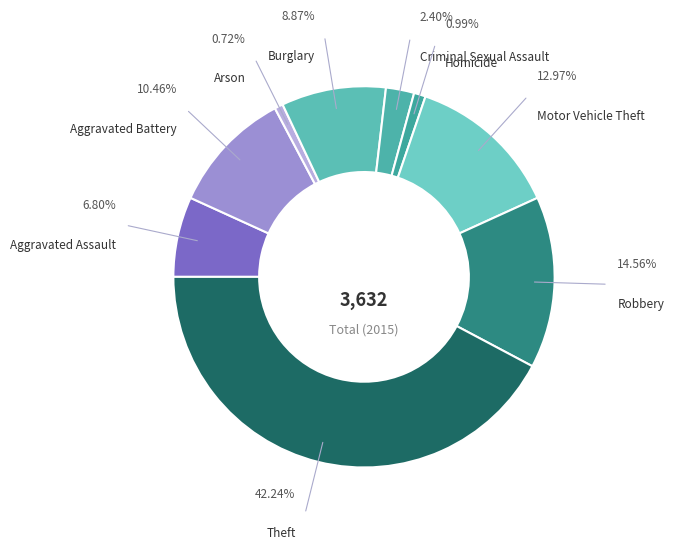

To the nearest percent, what is the average slice percentage?

11%